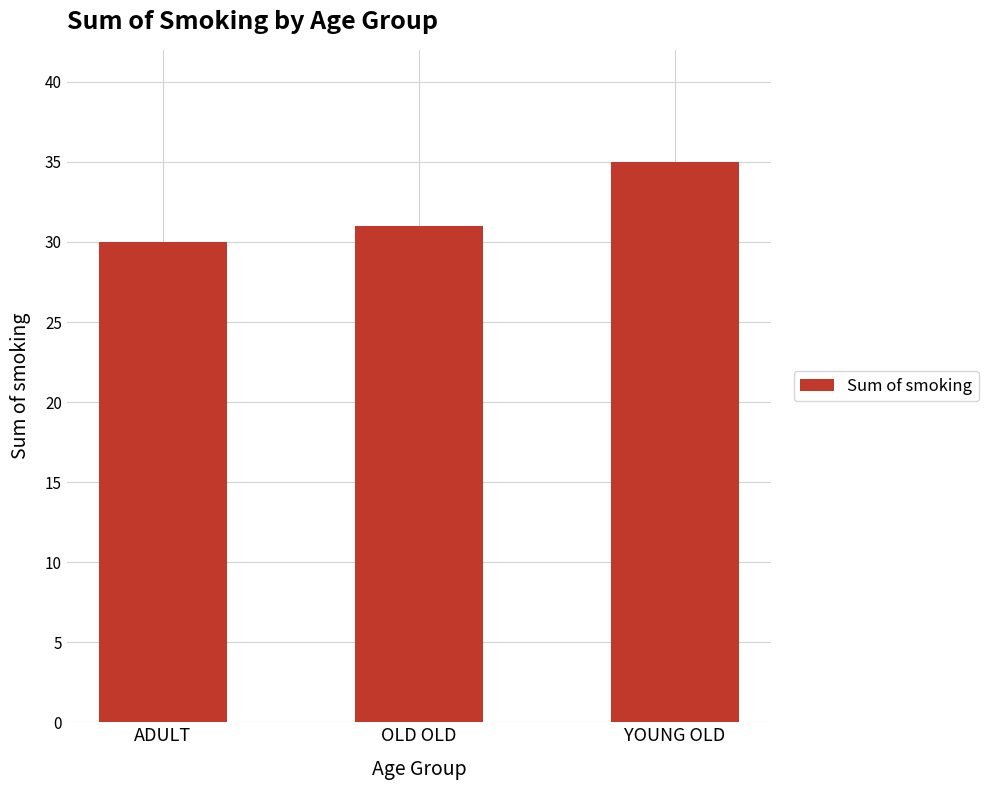

What is the average value?

32